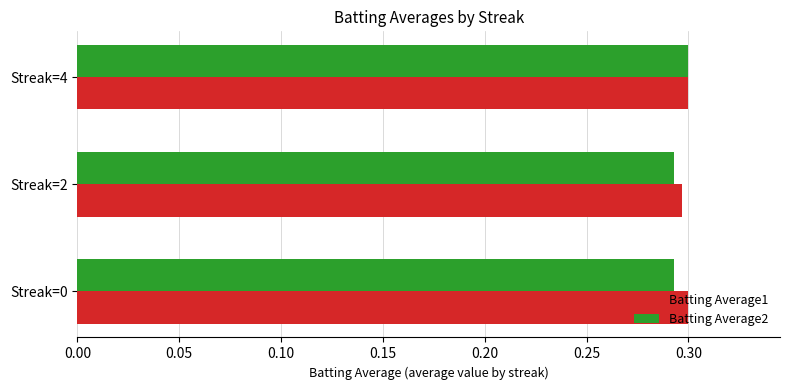

List the series in order of their overall mean, highest first.

Batting Average1, Batting Average2